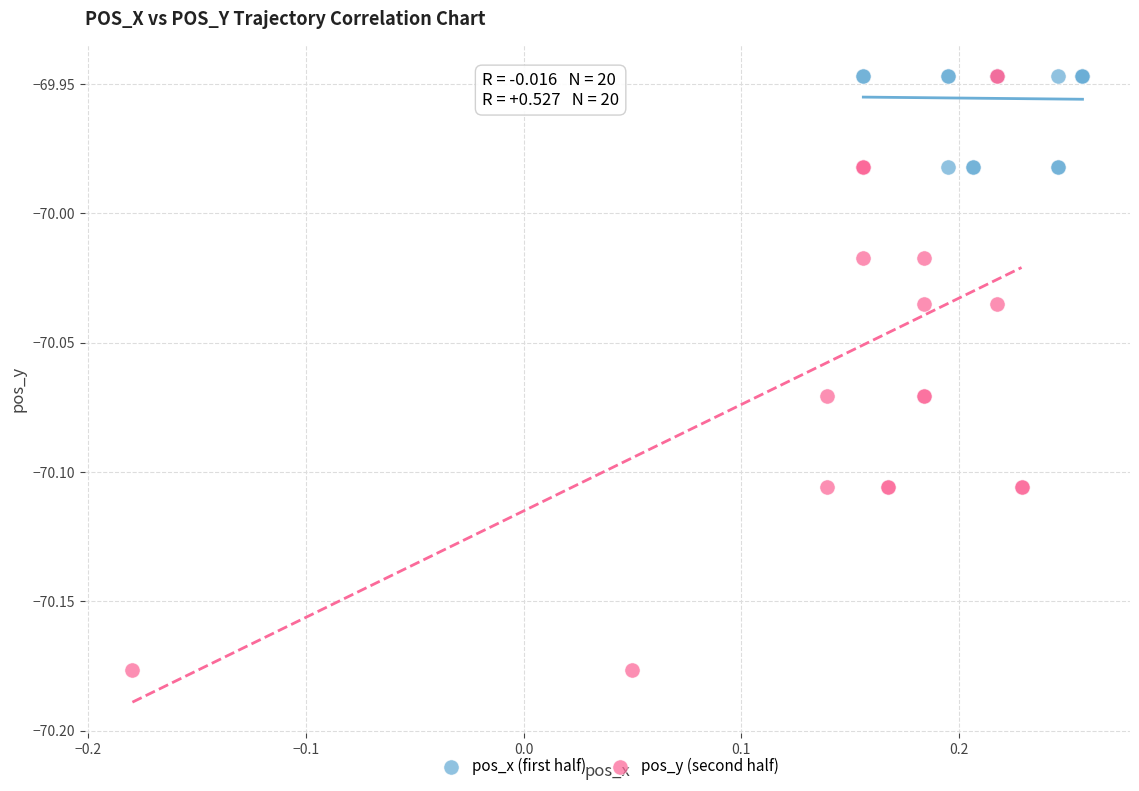

Which series has the widest spread of Y values?

pos_y (second half)